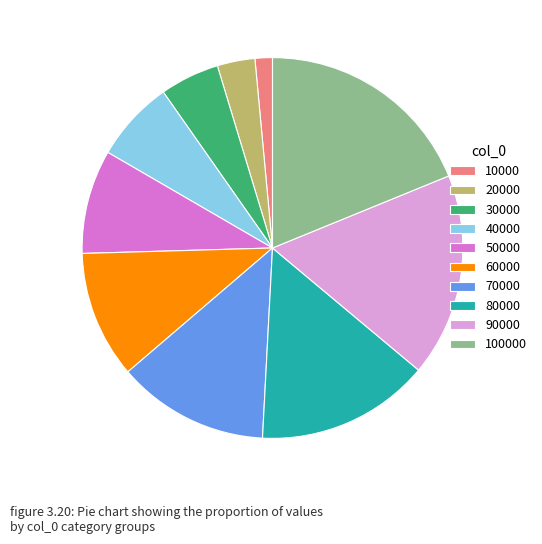

Rank the categories by value from lowest to highest.

10000, 20000, 30000, 40000, 50000, 60000, 70000, 80000, 90000, 100000